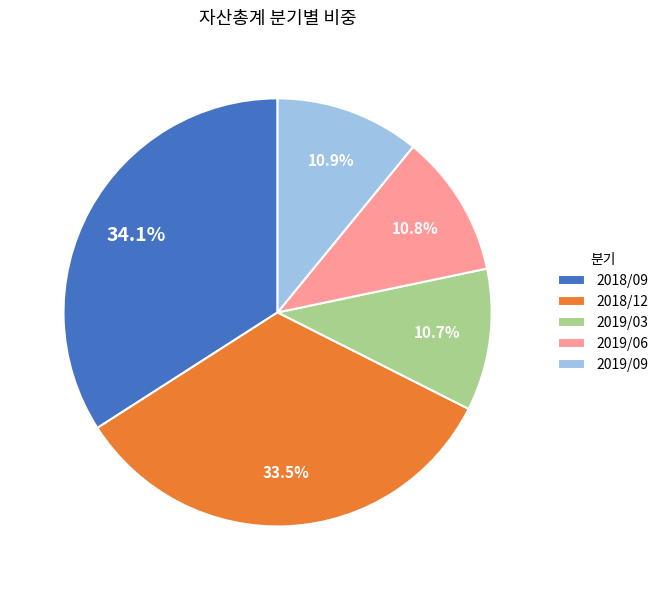

Combined, what portion of the pie is 2018/12 and 2019/09?

44.4%